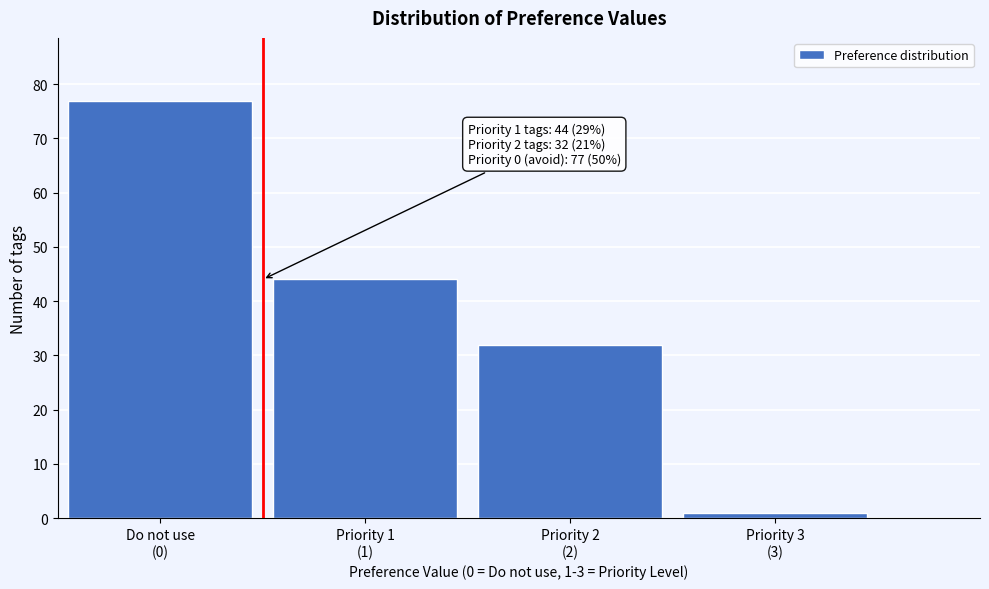

What is the value of the 2nd bar from the left?

44